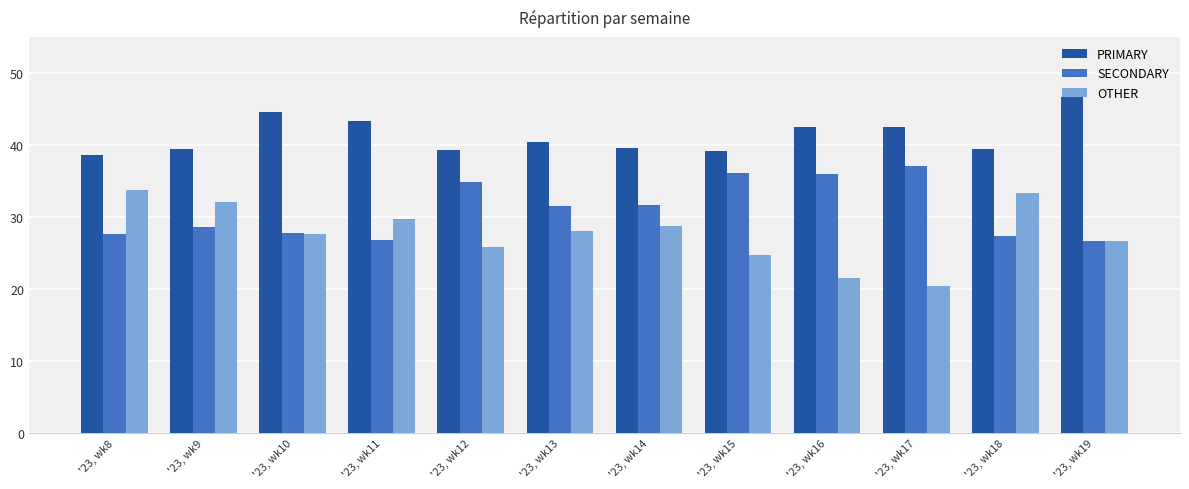

Which series has the largest total across all categories?

PRIMARY